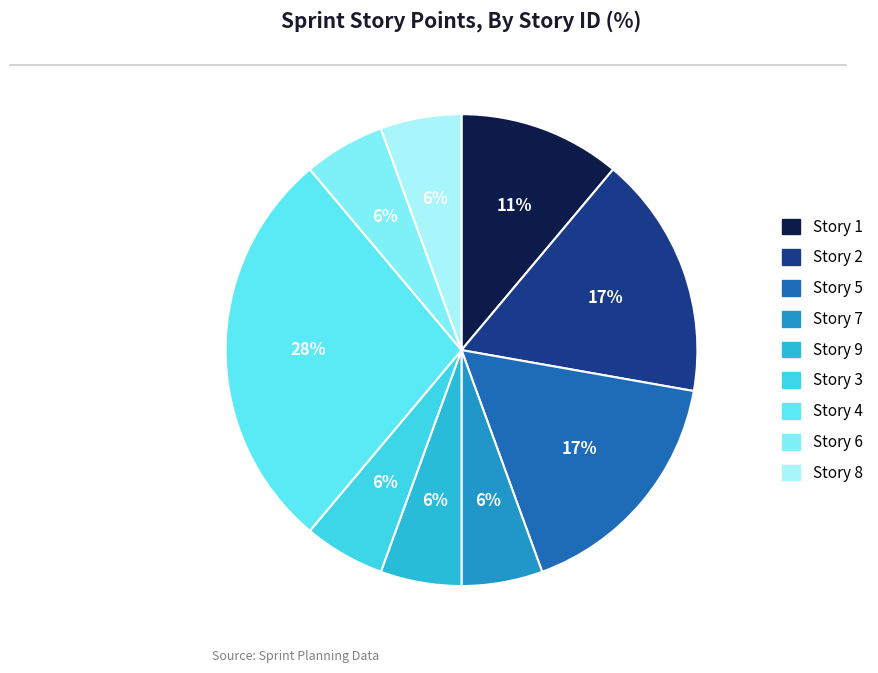

To the nearest percent, what percentage of the pie is Story 5?

17%